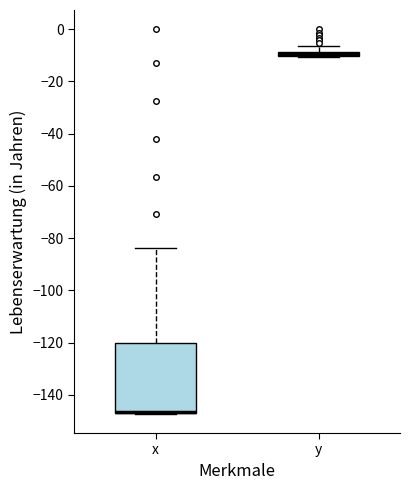

Which box is the tallest, from its lower edge to its upper edge?

x